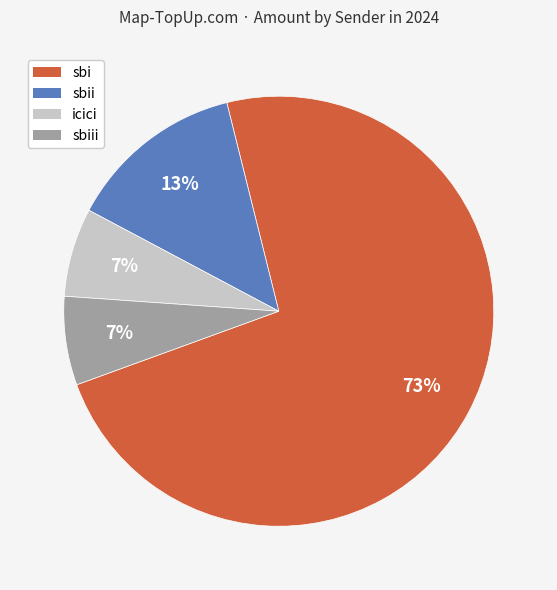

True or false: sbi accounts for 73% of the total.

True